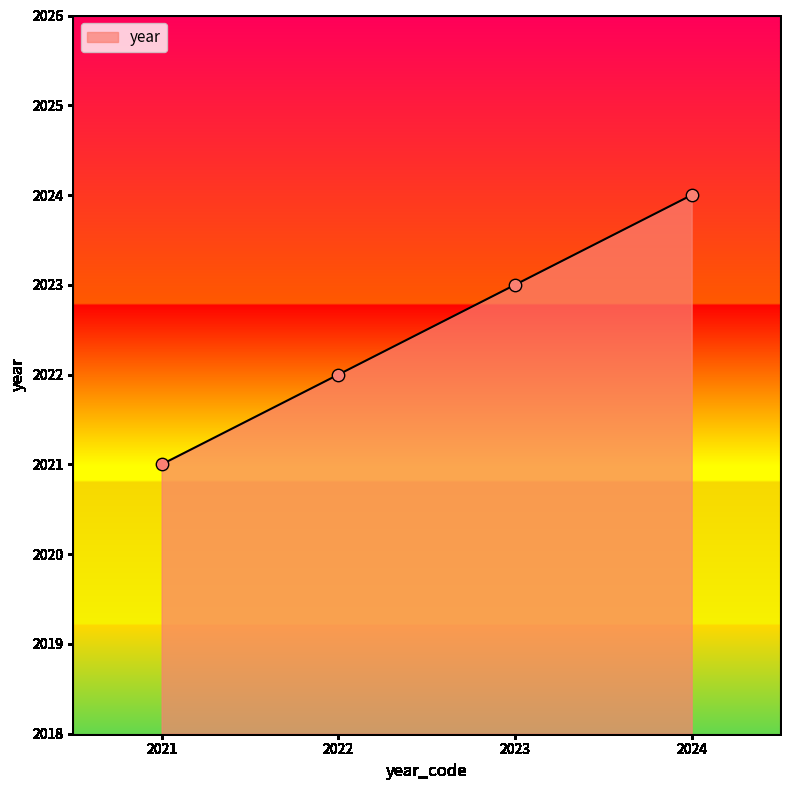

What is the change in value from 2023 to 2024?

+1